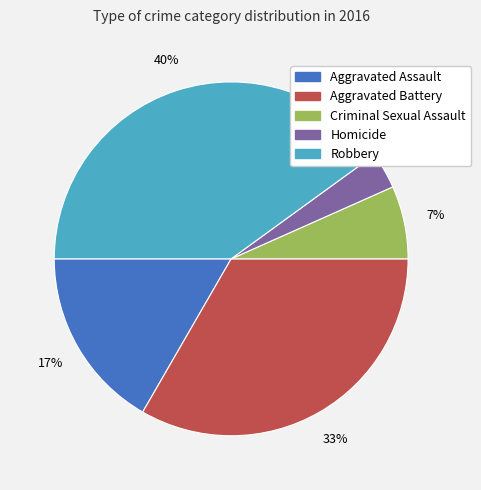

Is there any slice that represents more than half of the pie?

No